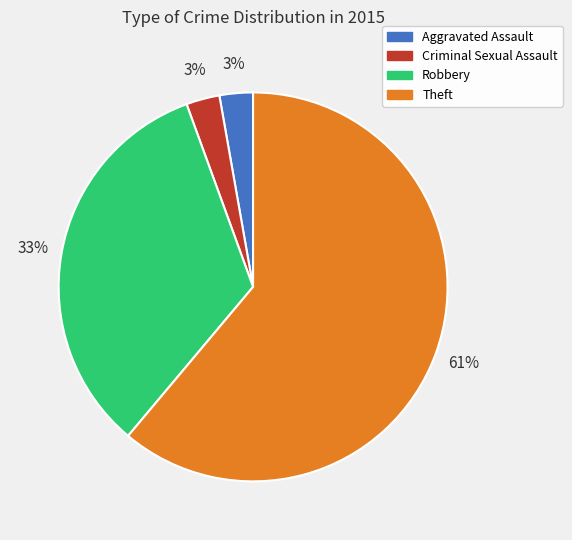

True or false: Aggravated Assault accounts for 3% of the total.

True